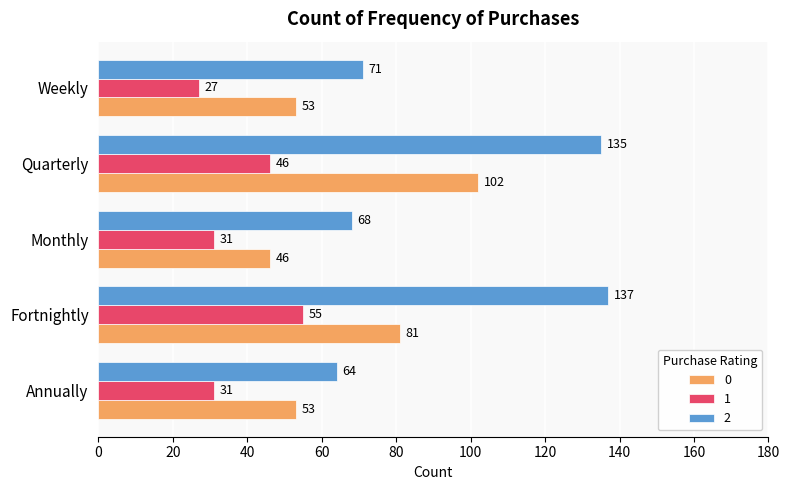

How many series are shown in this chart?

3